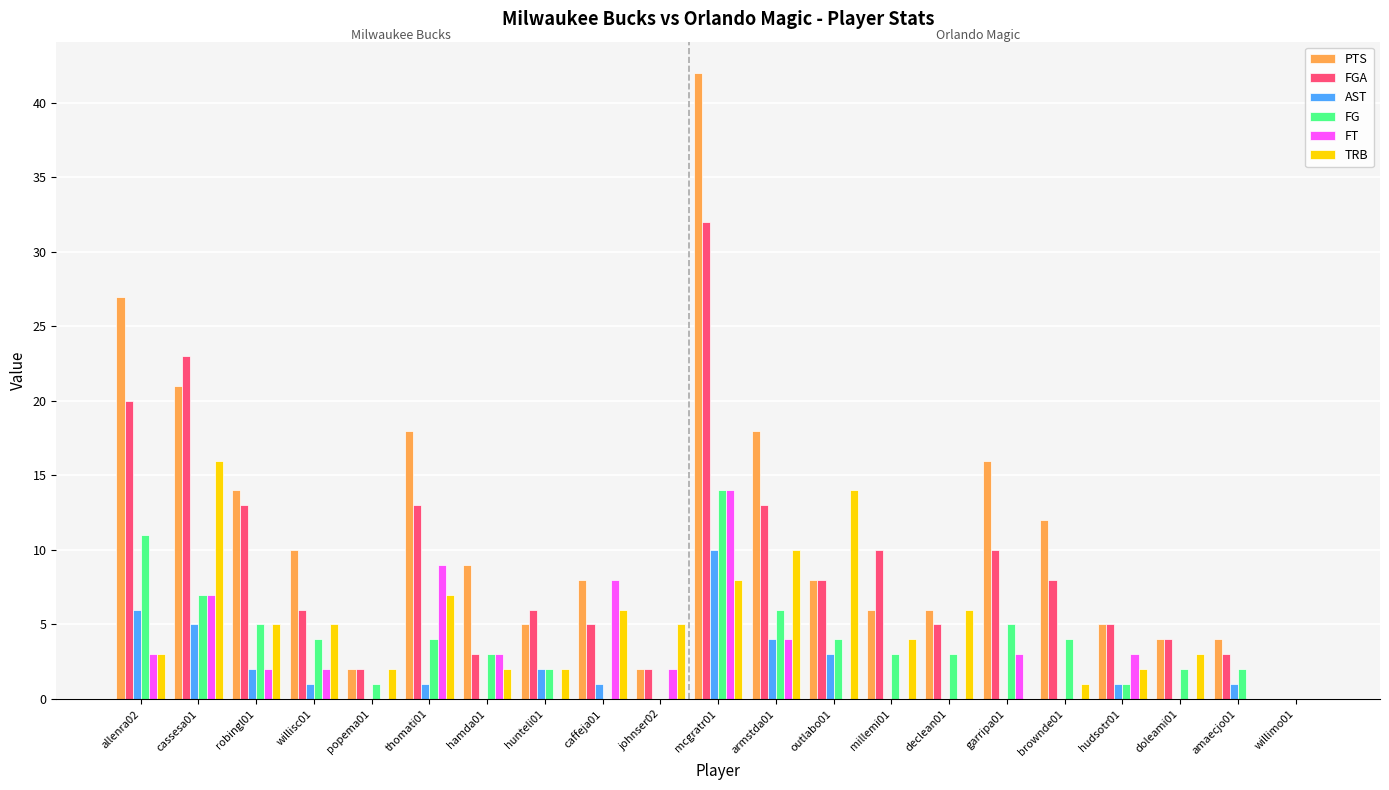

The TRB series shows 5 at robingl01. True or false?

True